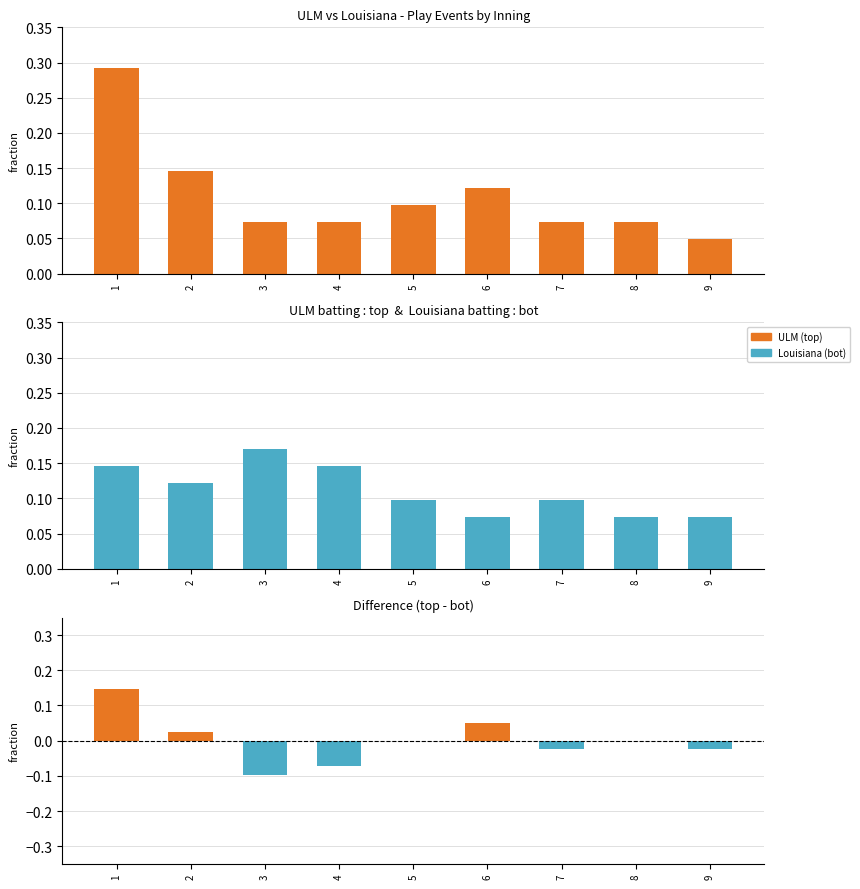

Reading right to left, what are all the values shown in this chart?

ULM (top): 9=0.0	8=0.1	7=0.1	6=0.1	5=0.1	4=0.1	3=0.1	2=0.1	1=0.3
Louisiana (bot): 9=0.1	8=0.1	7=0.1	6=0.1	5=0.1	4=0.1	3=0.2	2=0.1	1=0.1
Difference (top - bot): 9=-0.0	8=0.0	7=-0.0	6=0.0	5=0.0	4=-0.1	3=-0.1	2=0.0	1=0.1